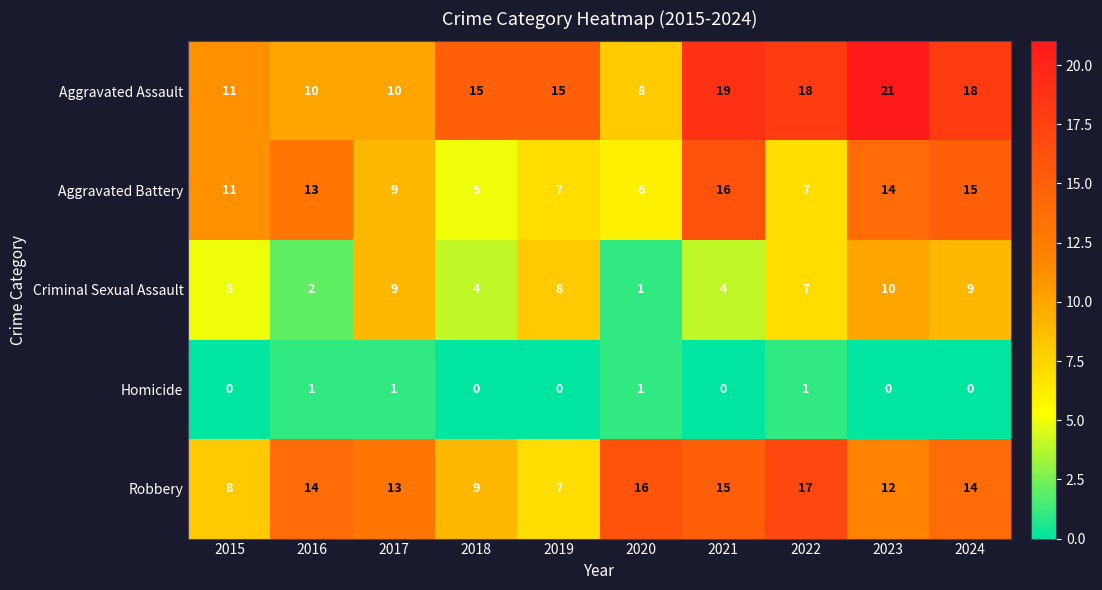

What is the maximum value shown in the chart?

21